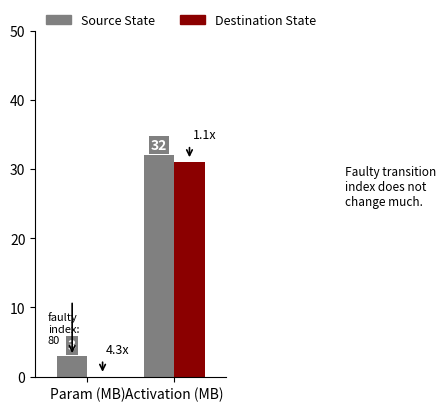

Are the bars horizontal?

No